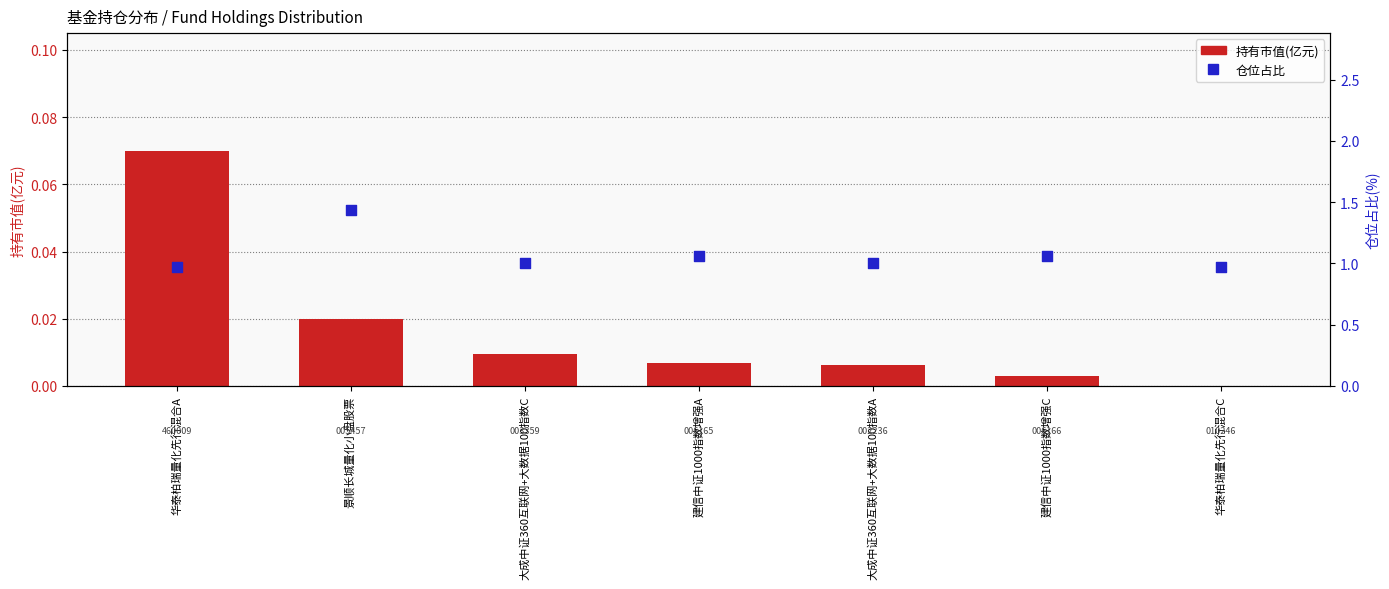

At how many categories does at least one series exceed 0?

7